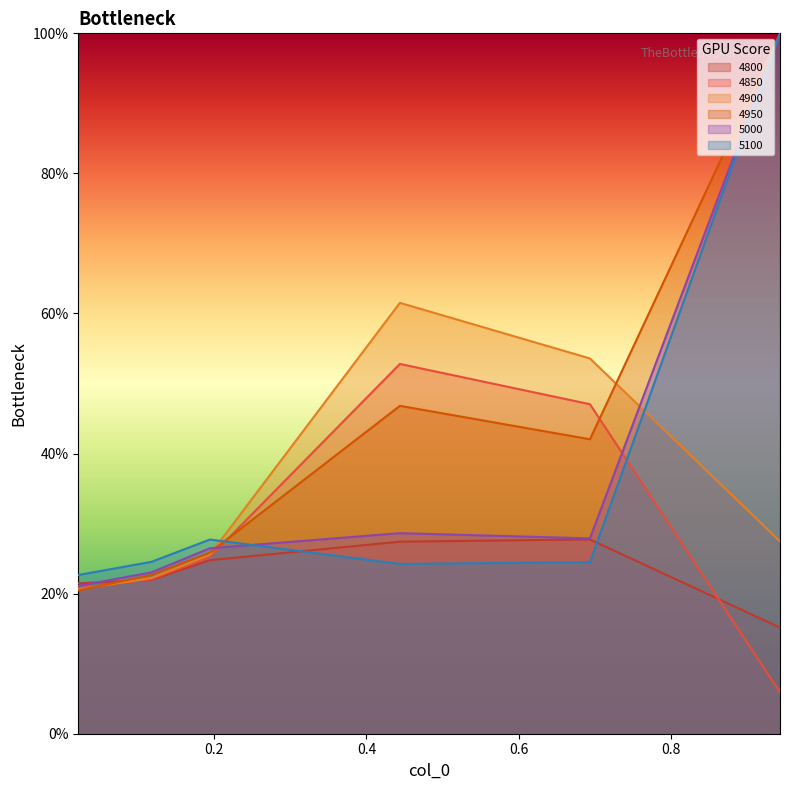

How many categories are shown in the chart?

6